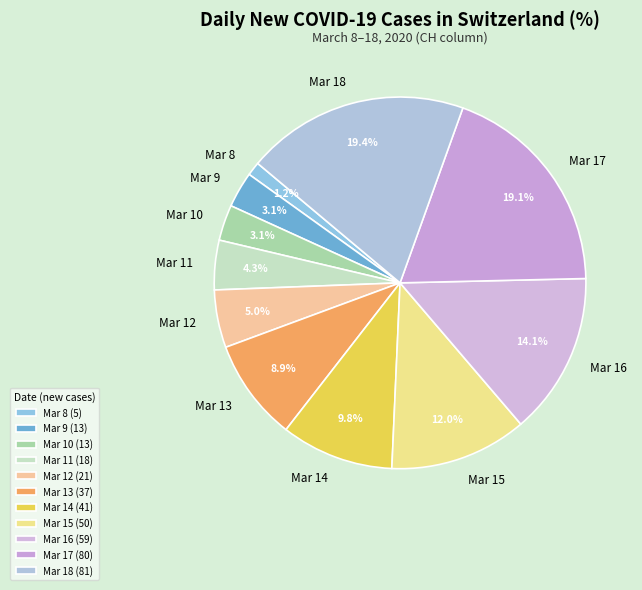

Does Mar 10 represent more than half of the total?

No